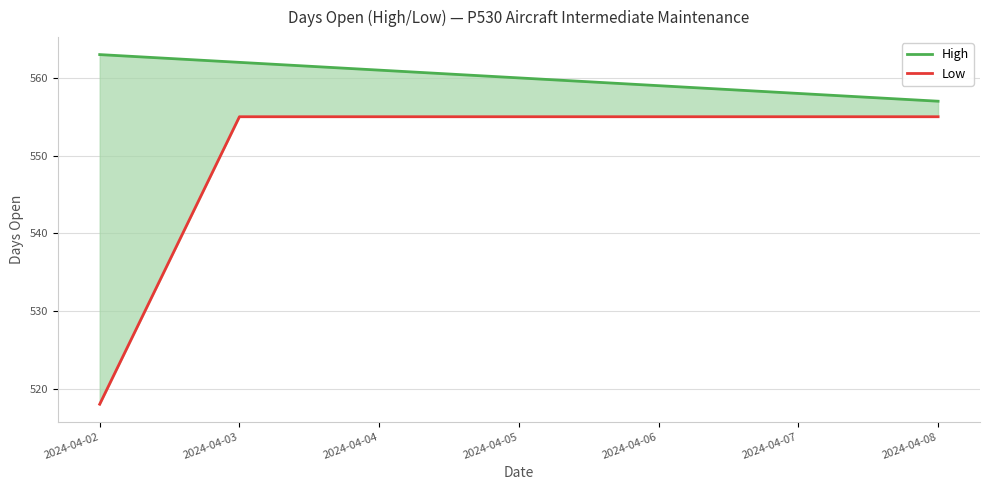

Is the value of High at 2024-04-02 greater than the value of Low at 2024-04-02?

Yes